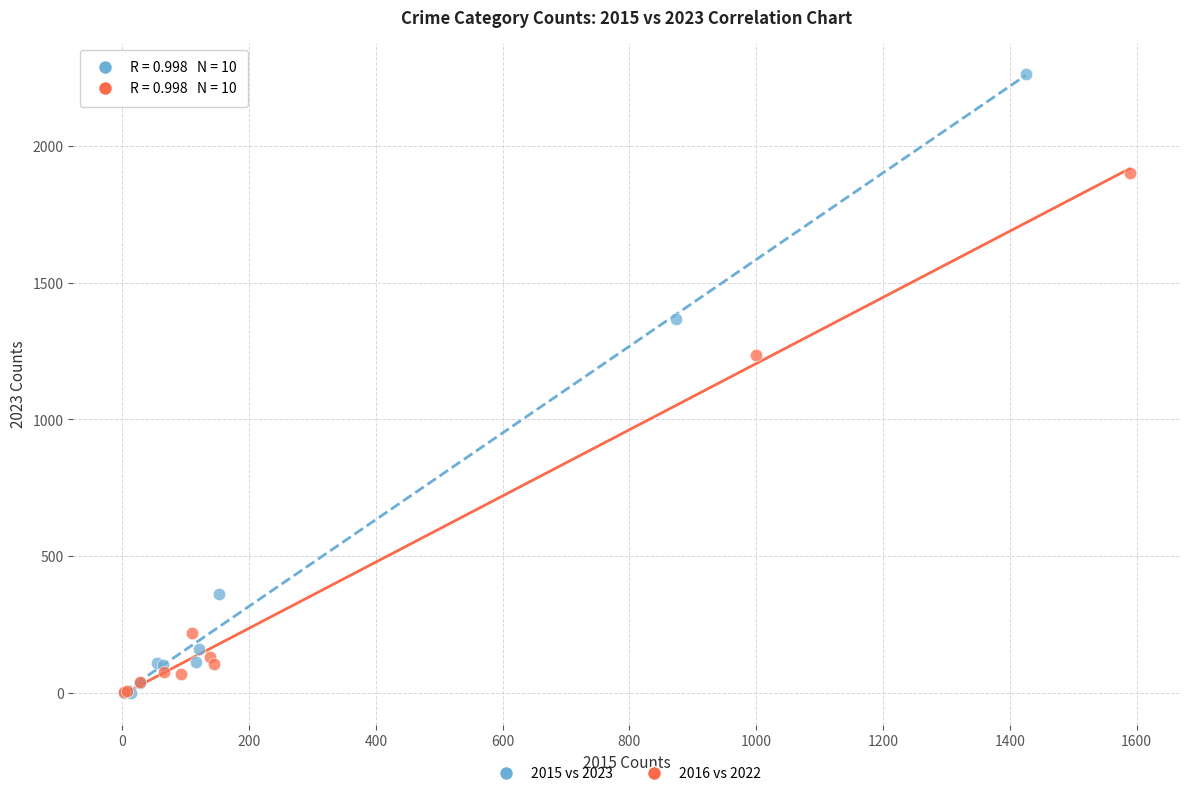

Which series reaches the maximum Y coordinate?

2015 vs 2023